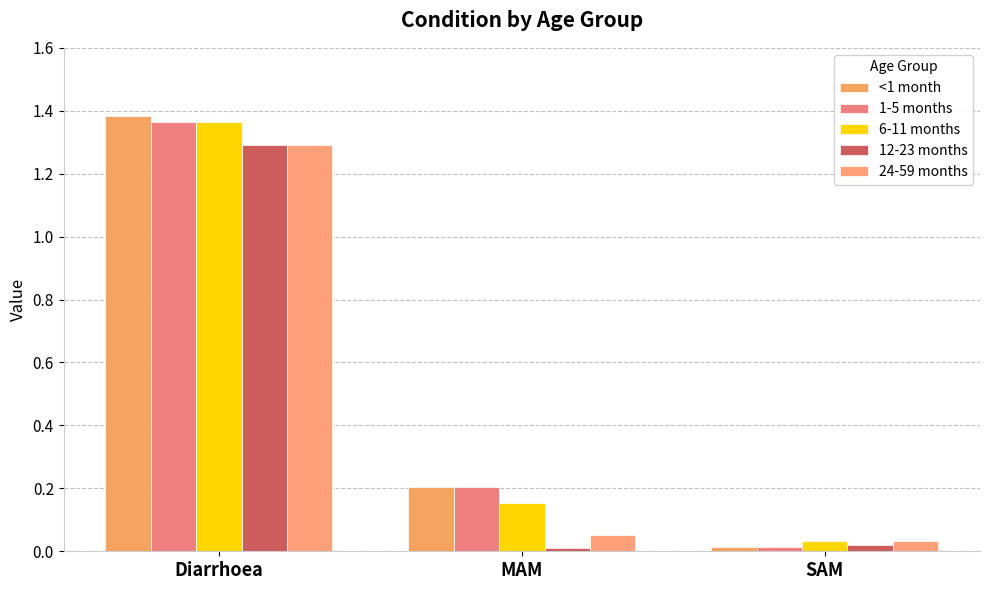

Reading left to right, transcribe all the data shown in this chart.

<1 month: 1.4	0.2	0.0
1-5 months: 1.4	0.2	0.0
6-11 months: 1.4	0.2	0.0
12-23 months: 1.3	0.0	0.0
24-59 months: 1.3	0.1	0.0